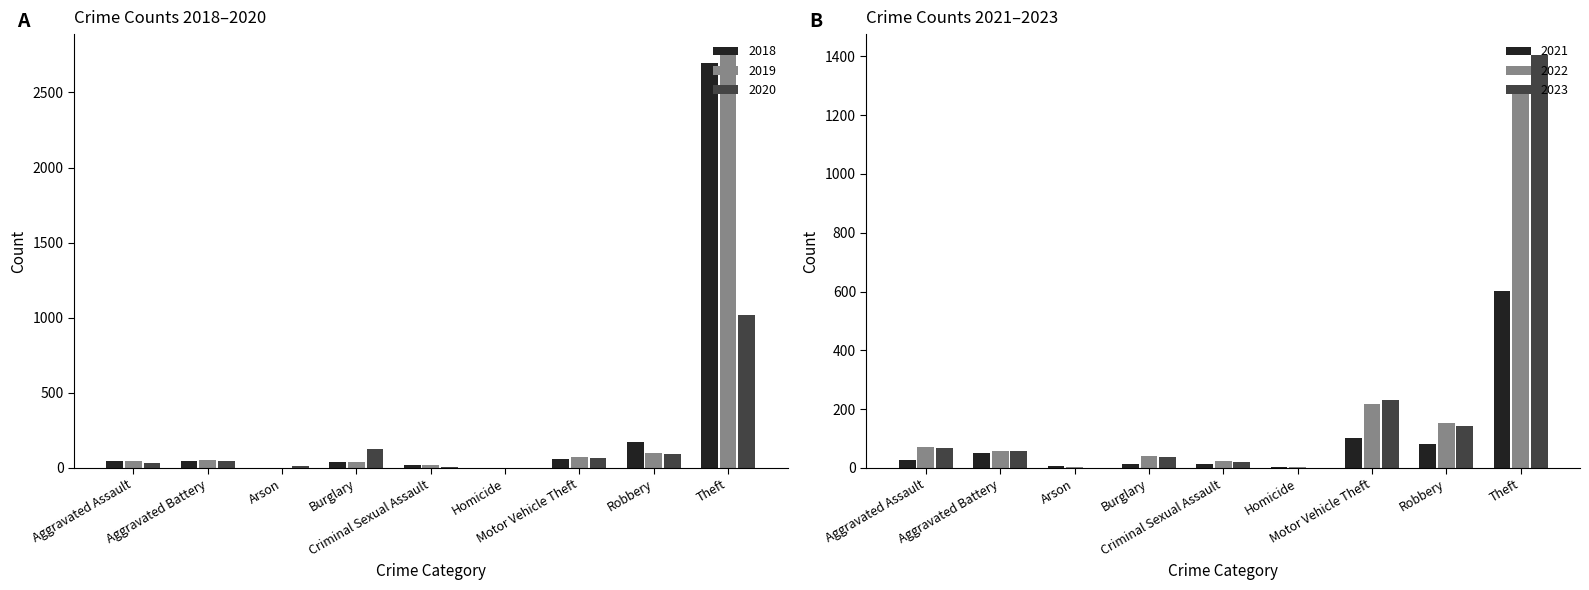

What is the difference between the second highest and second lowest values in the 2023 series?

229